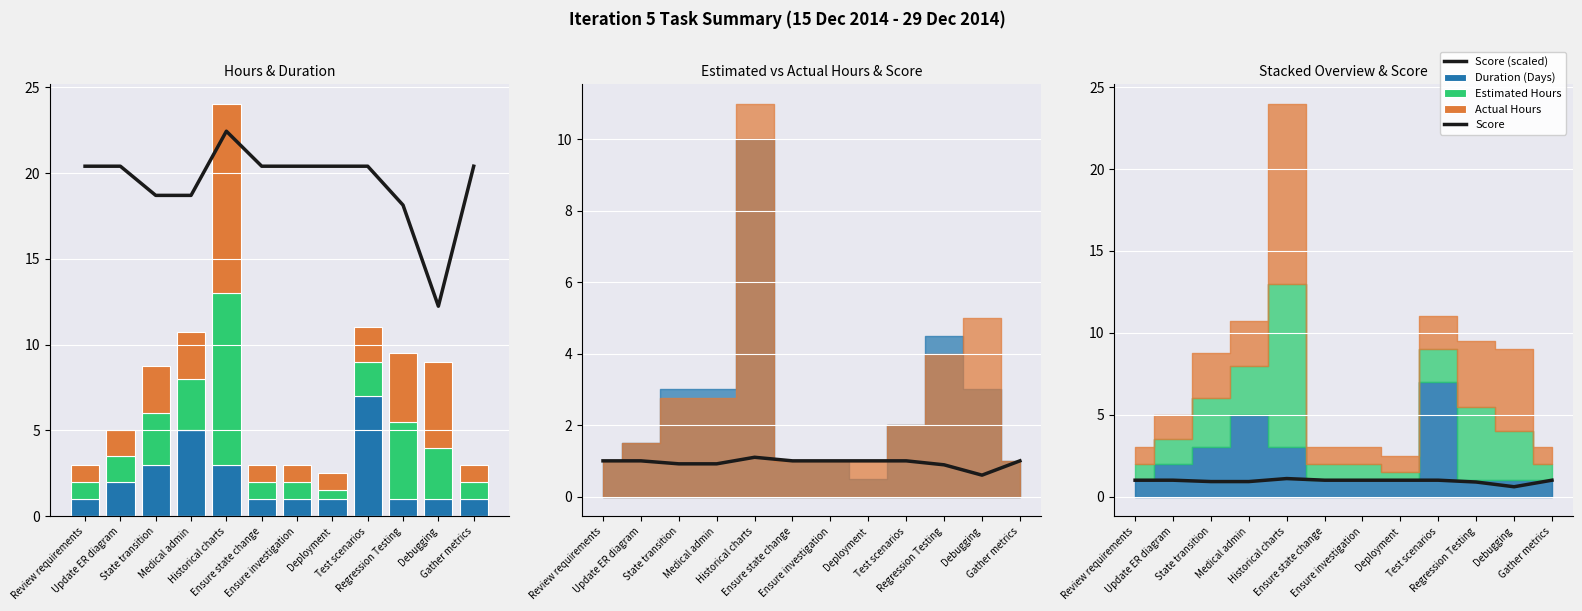

What is the label of the 10th bar from the right?

State transition